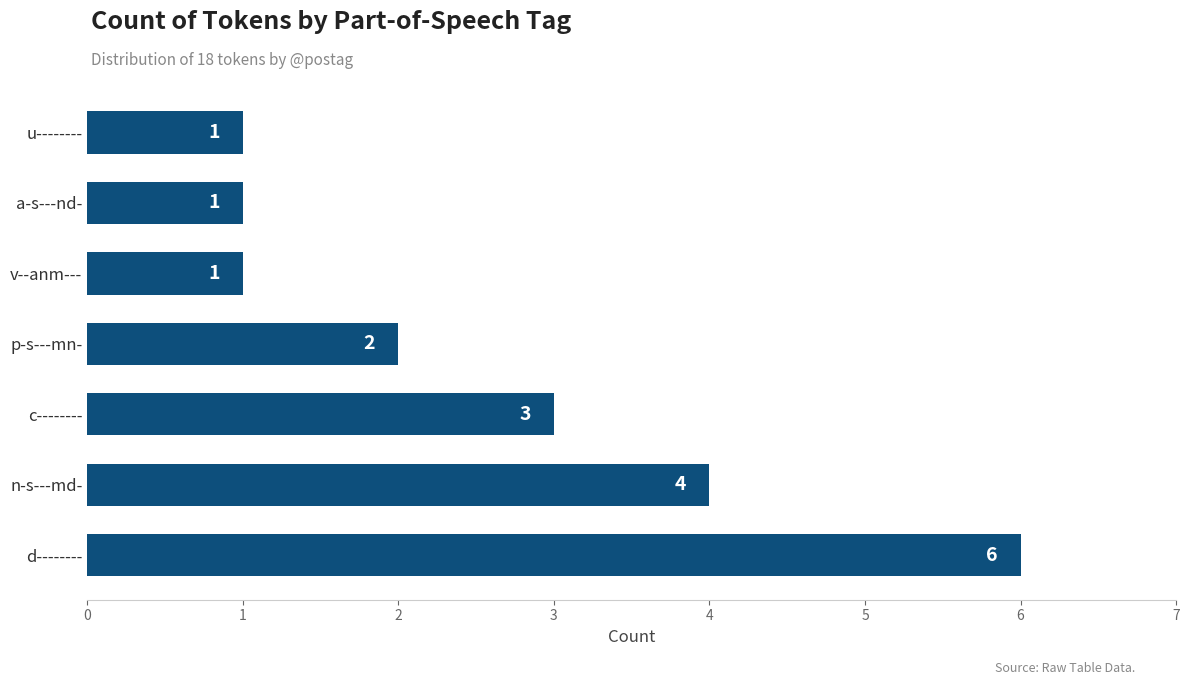

Reading top to bottom, extract all data points from this chart.

1	1	1	2	3	4	6